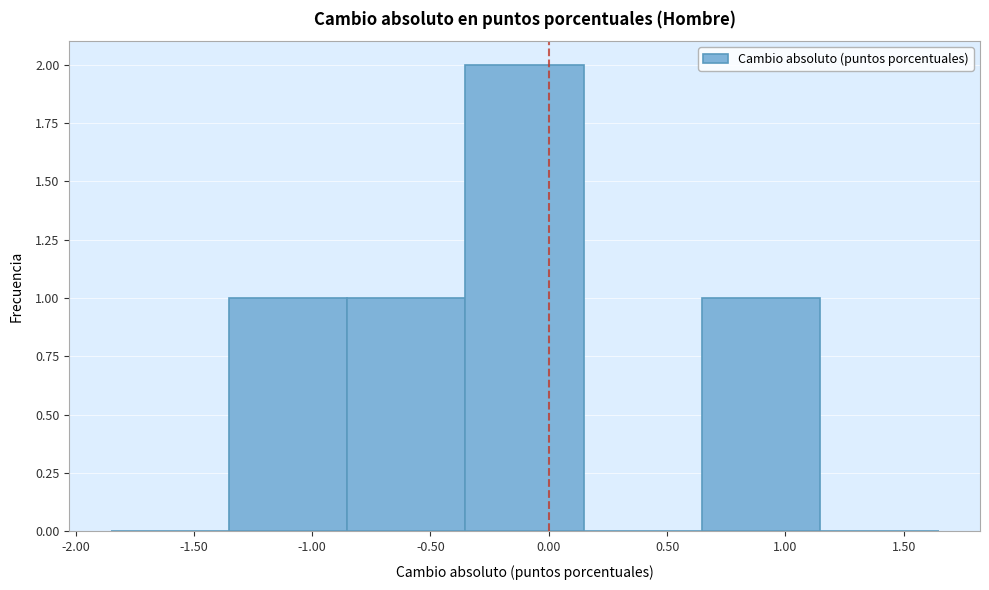

Reading left to right, list every bar in this chart as the range it spans on the x-axis followed by its height. Neither the bar edges nor the heights are printed on the chart, so give them approximately, as read against the axes.

-1.85 to -1.35: 0
-1.35 to -0.85: 1
-0.85 to -0.35: 1
-0.35 to 0.15: 2
0.15 to 0.65: 0
0.65 to 1.15: 1
1.15 to 1.65: 0